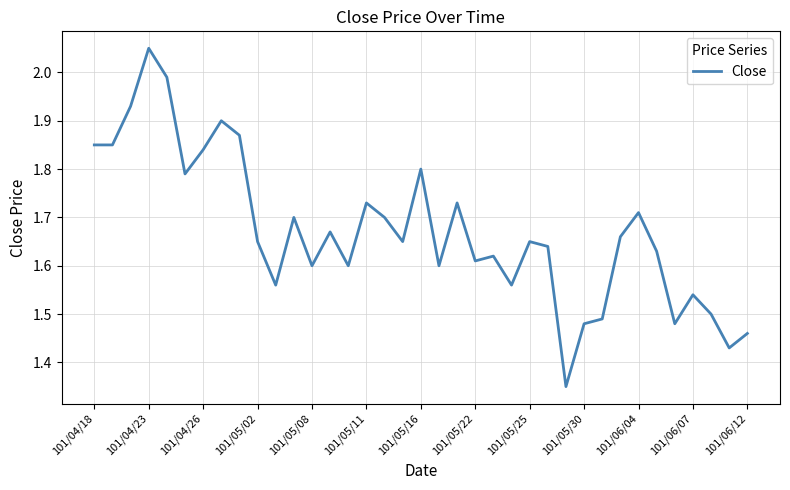

True or false: the data has more than 2 interior local peaks.

True